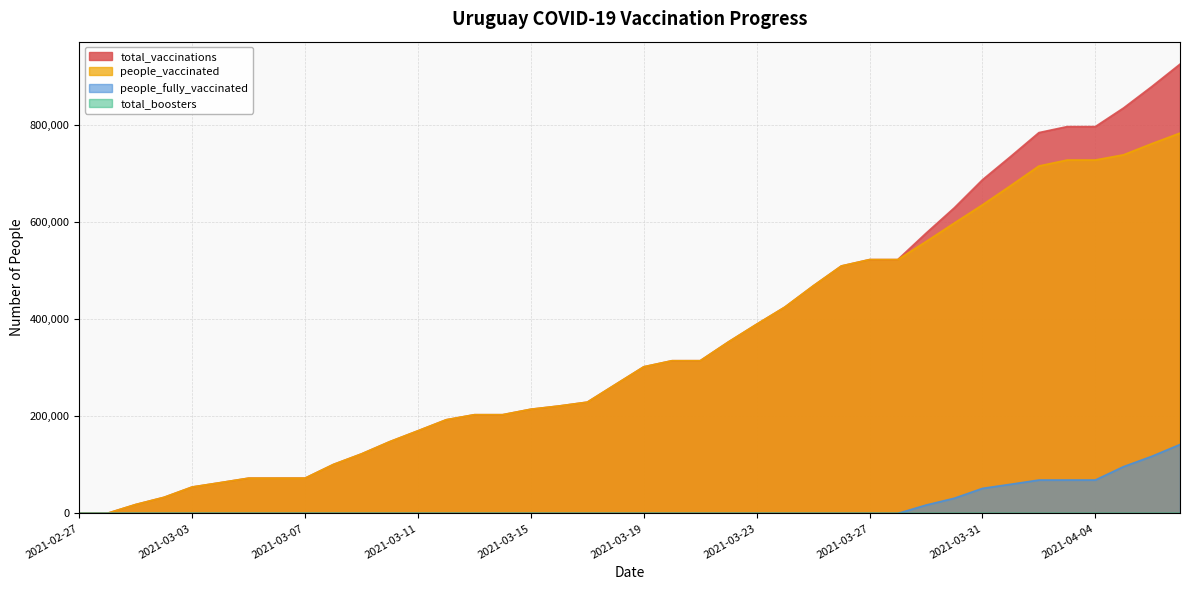

At 2021-03-07, list the series in order from largest to smallest.

total_vaccinations, people_vaccinated, total_boosters, people_fully_vaccinated